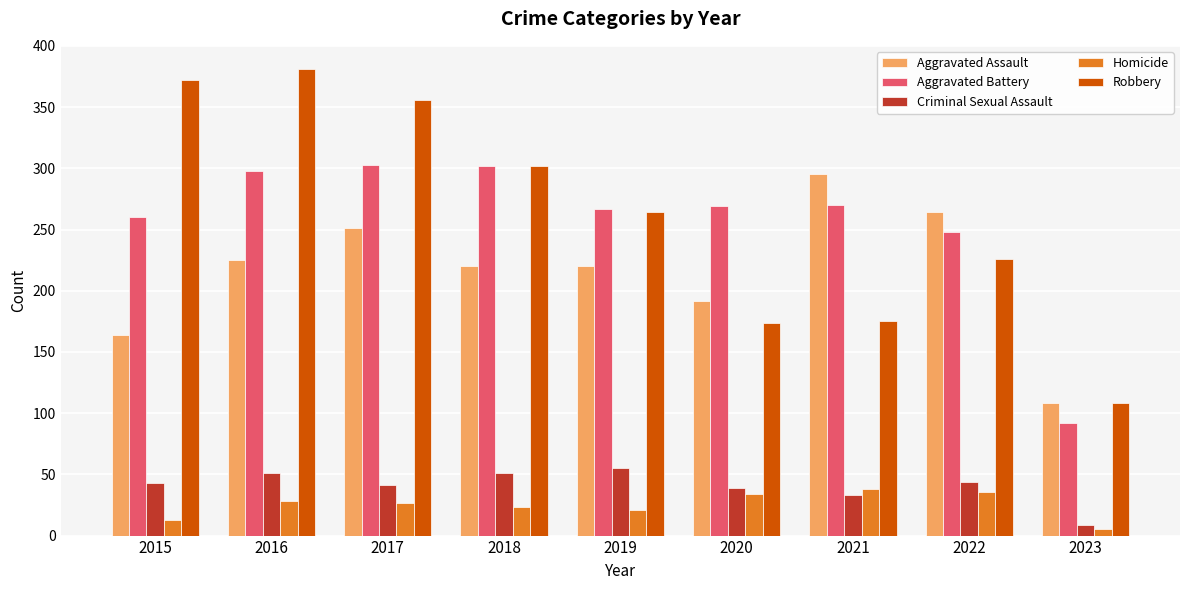

What is the sum of the Aggravated Assault values at 2015 and 2016?

389